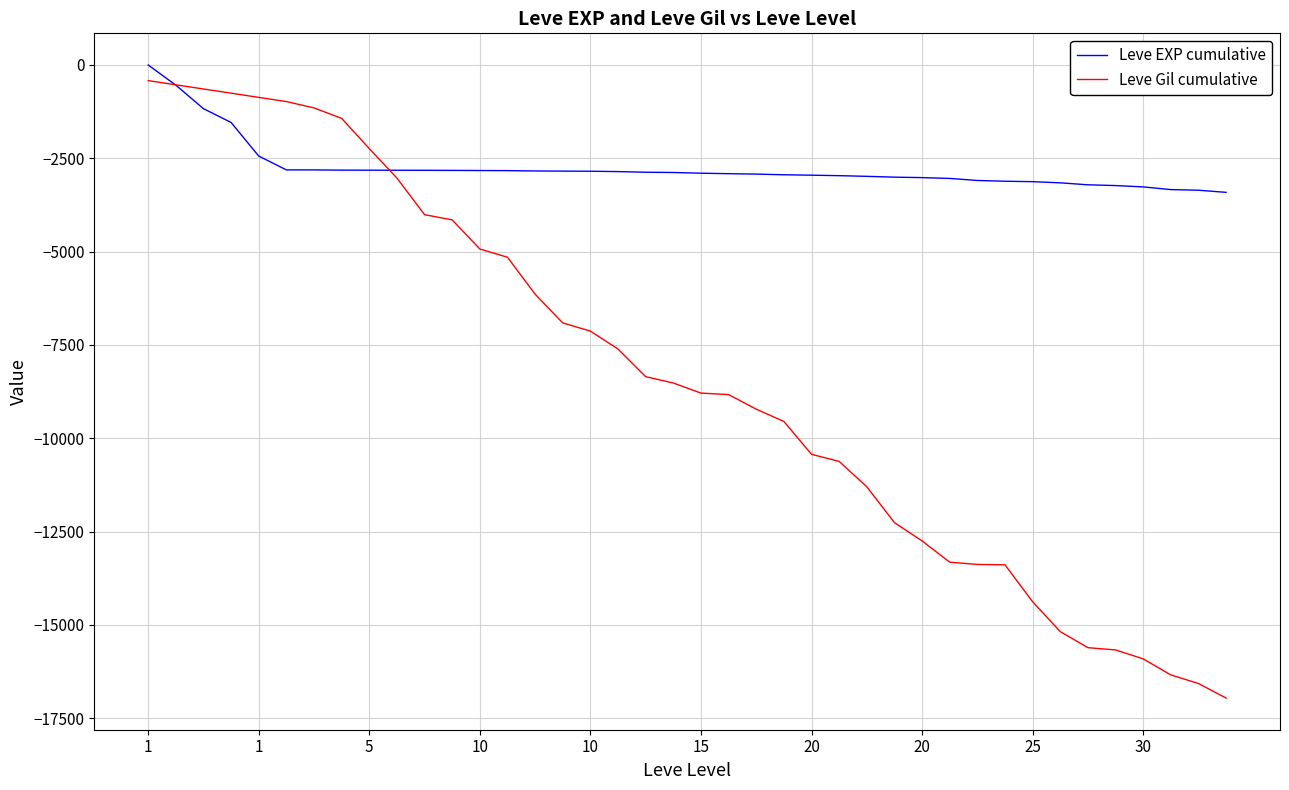

Which series has the widest spread of values?

Leve Gil cumulative